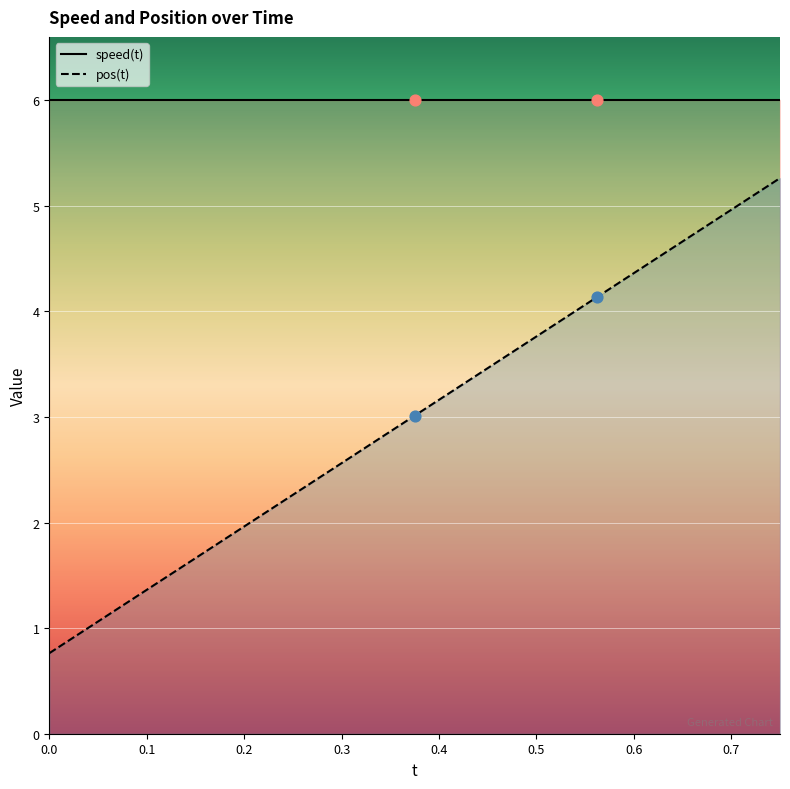

Approximately how many times larger is the value at 0.675 compared to 0.375?

1.6